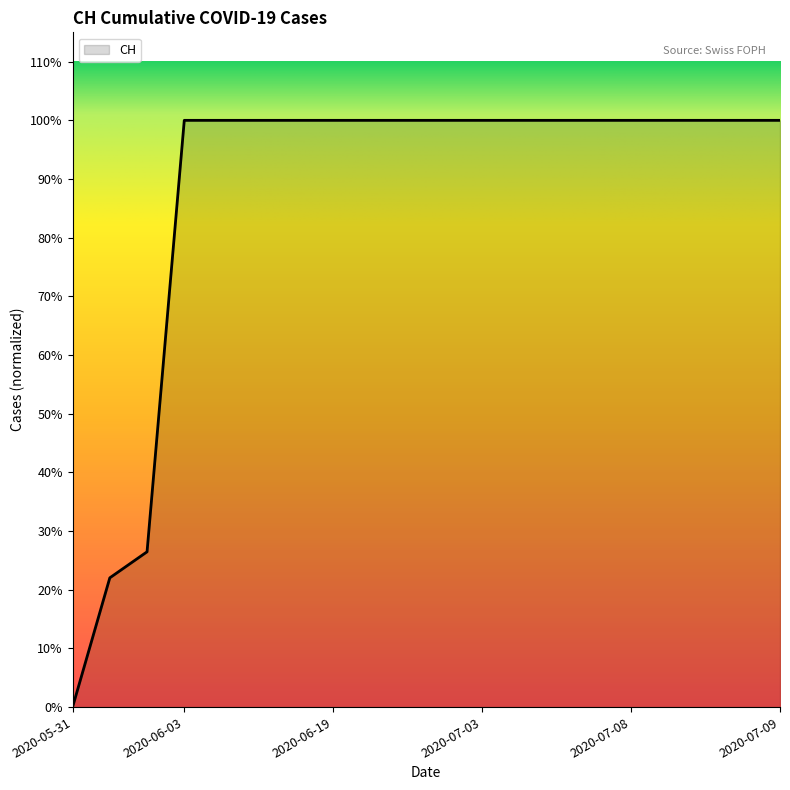

Is this an area chart (filled region under the line)?

Yes